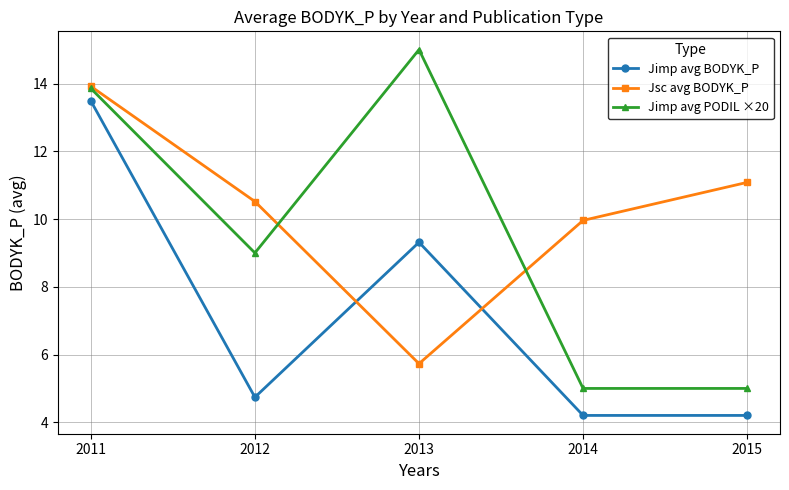

What is the maximum value for Jimp avg PODIL ×20?

15.0